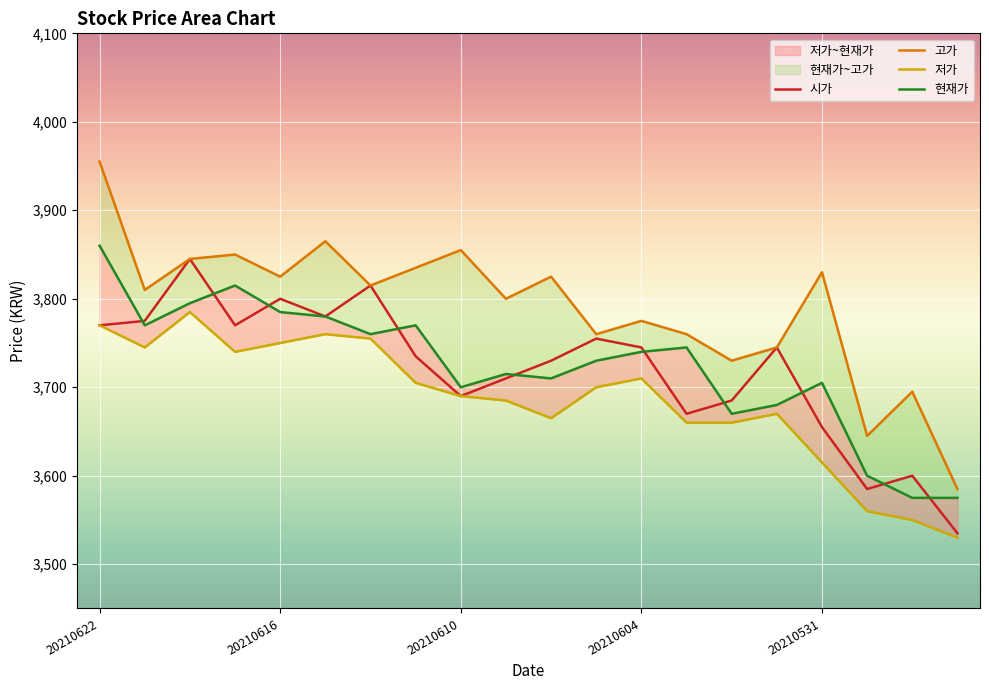

What is the maximum value for 현재가?

3860